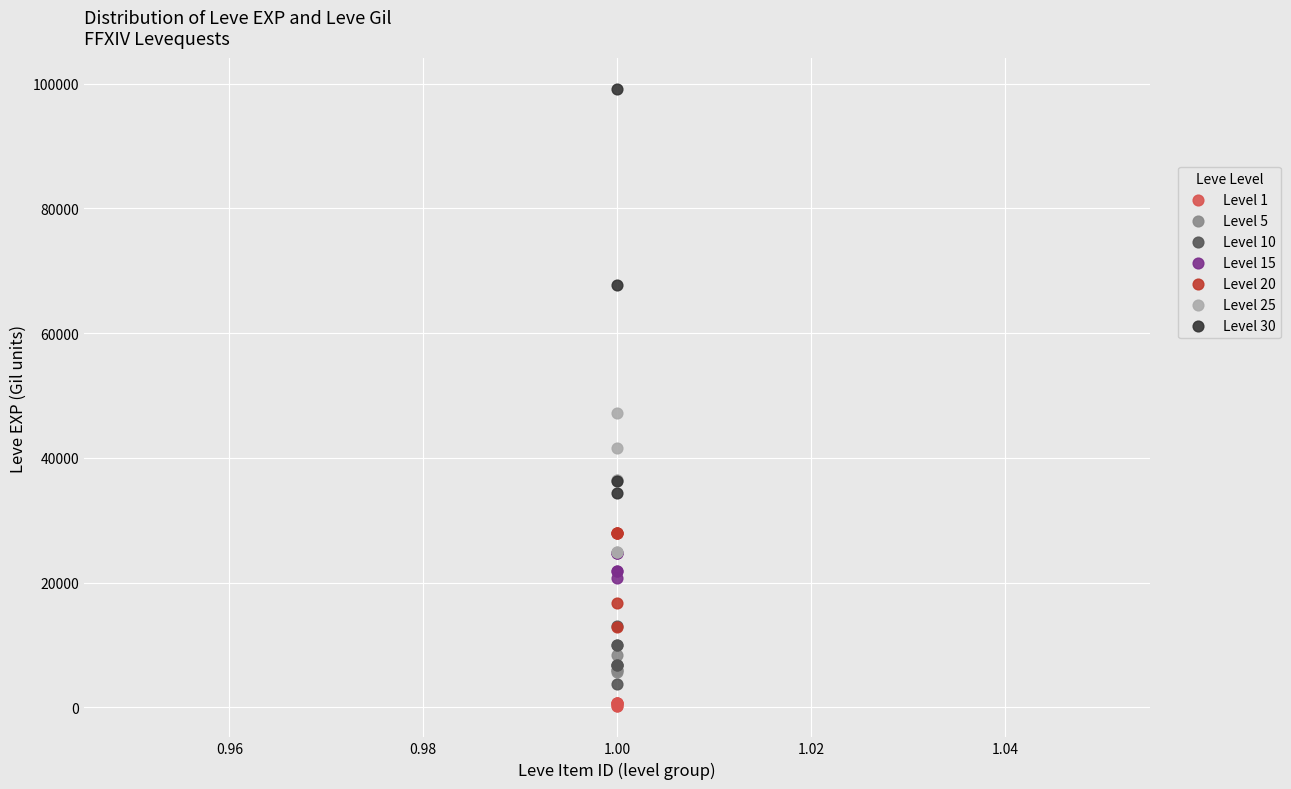

Which series has the widest spread of Y values?

Level 30